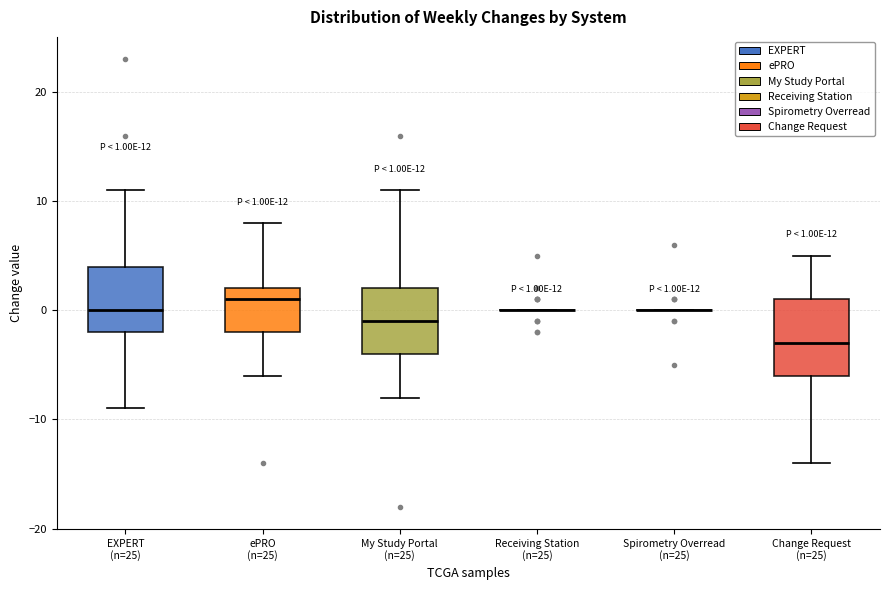

Which box is the tallest, from its lower edge to its upper edge?

Change Request (n=25)